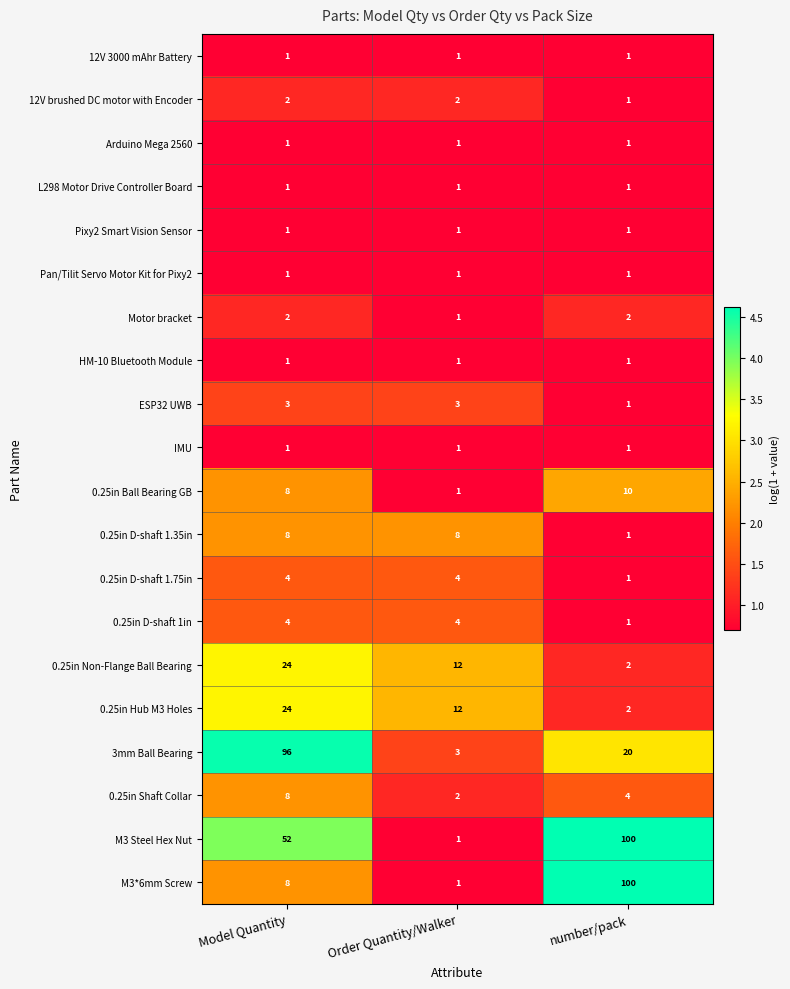

At which label is M3*6mm Screw closest to 50?

Model Quantity